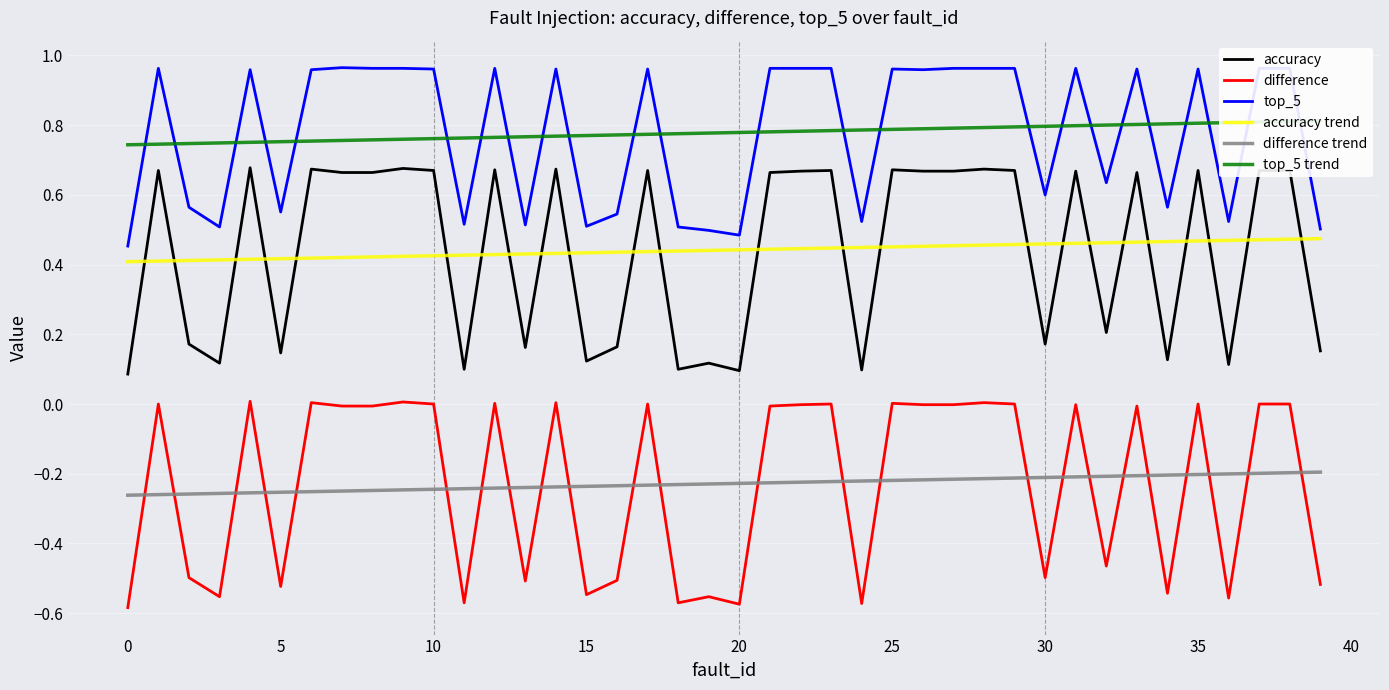

What is the smallest value displayed?

-0.6